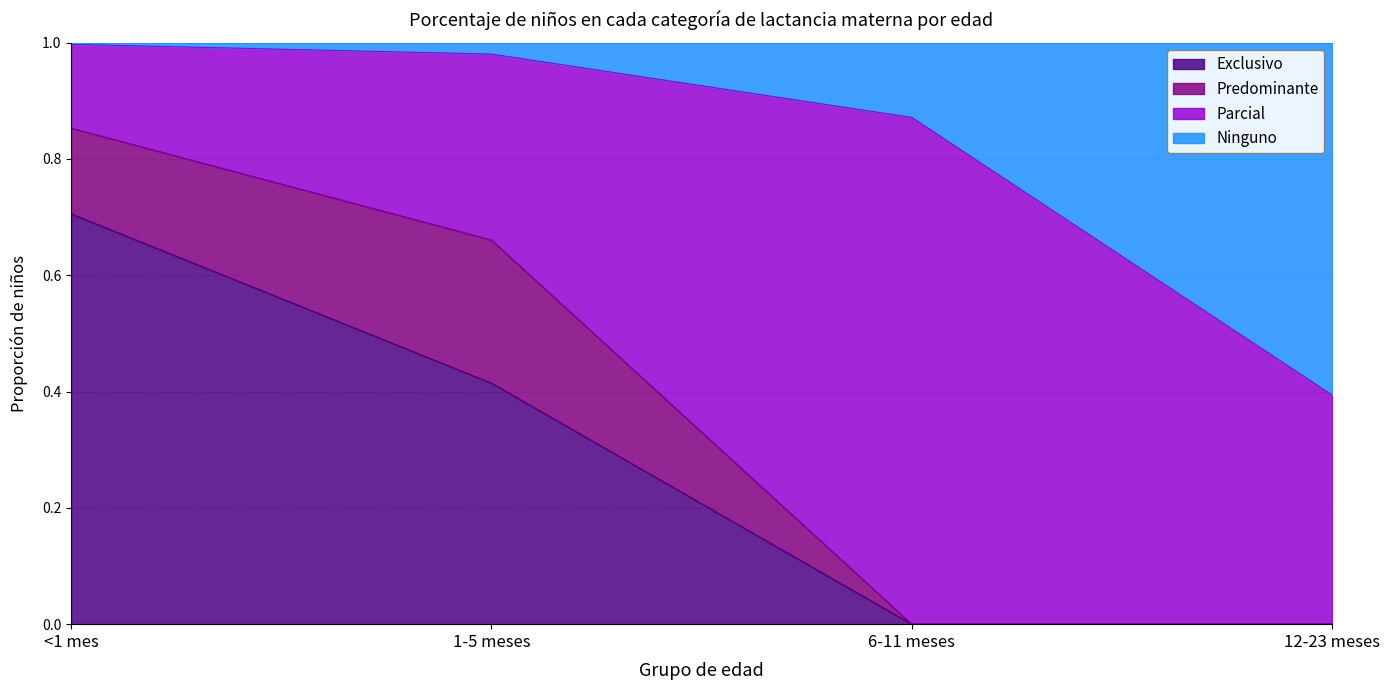

What is the highest value of the Exclusivo series?

0.7